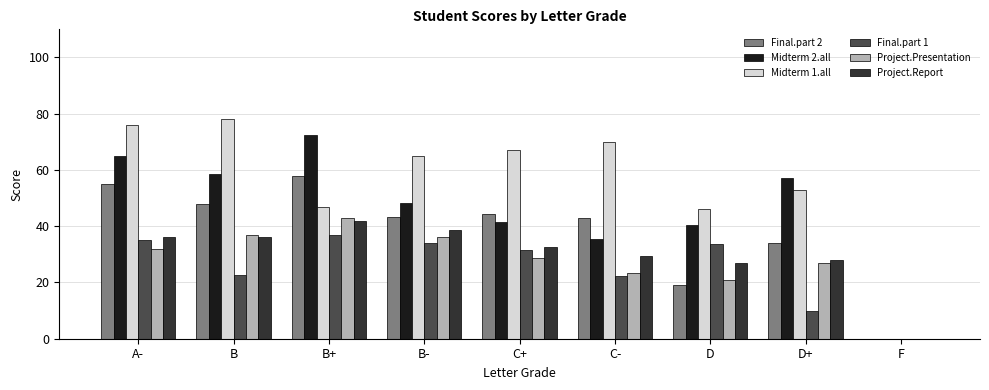

Is it true that Project.Presentation equals 43.0 at B+?

True